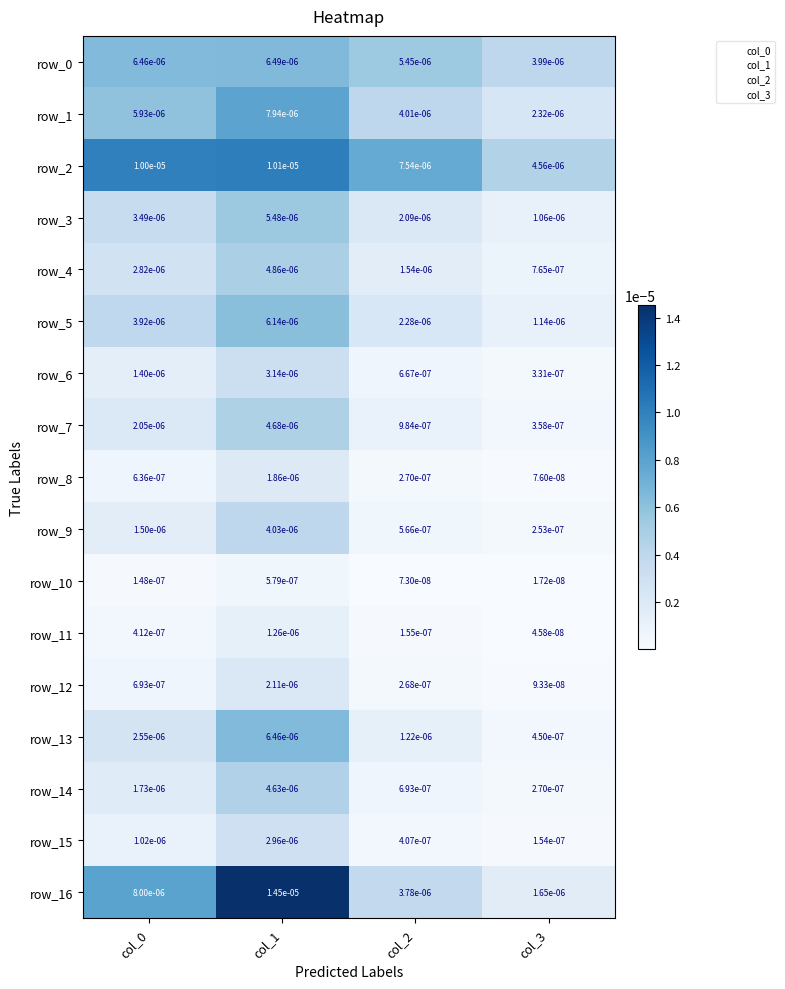

Is the value of row_6 at col_2 greater than the value of row_3 at col_1?

No